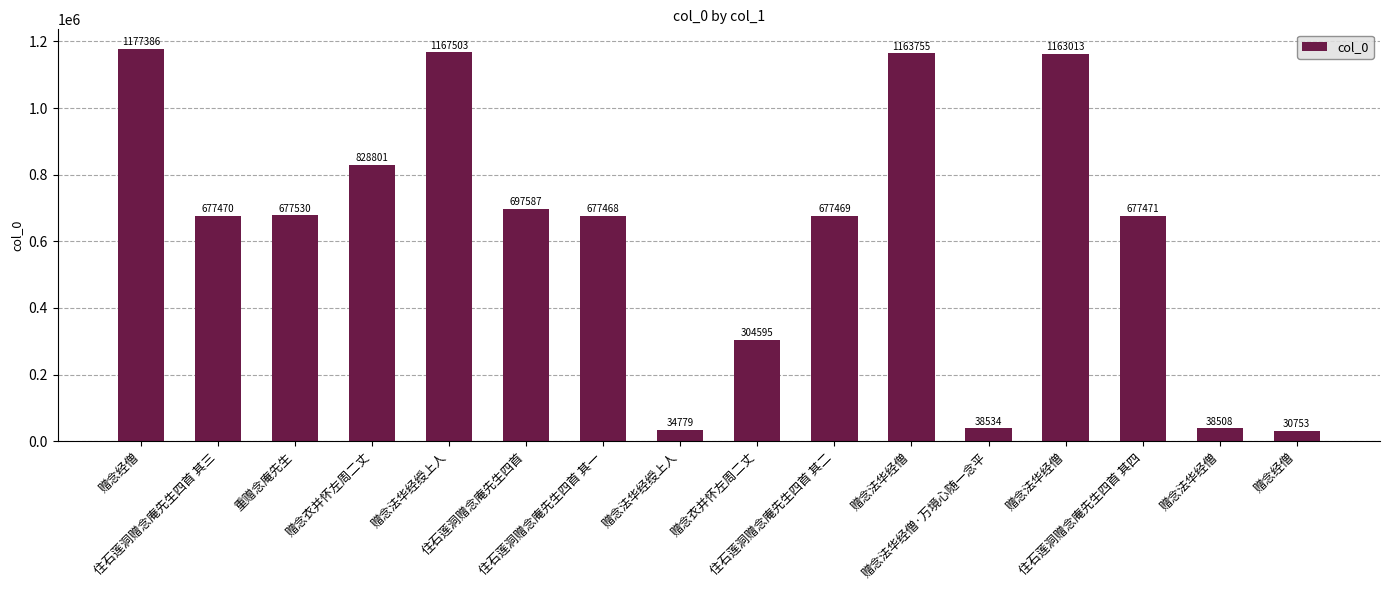

What is the value of the 7th bar from the left?

677468